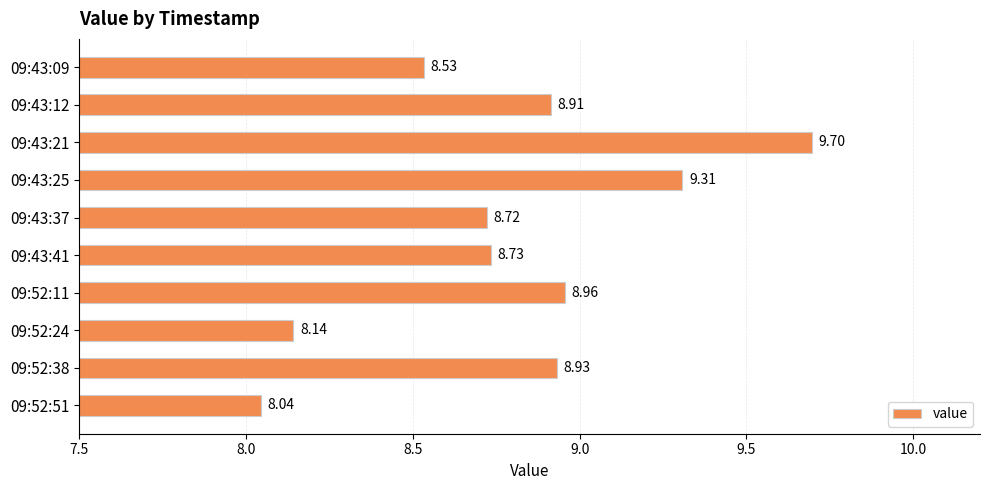

What is the difference between the maximum and minimum values?

1.7